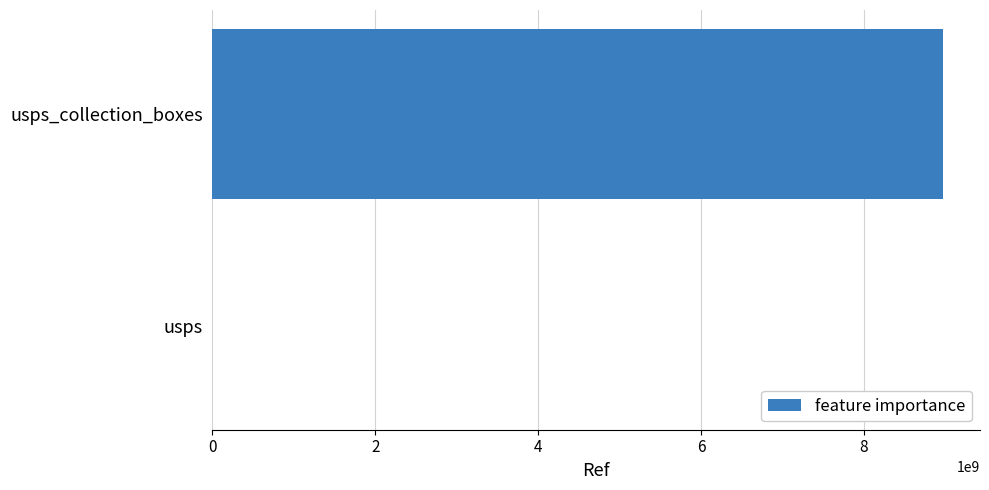

Which category has the highest value across all series?

usps_collection_boxes